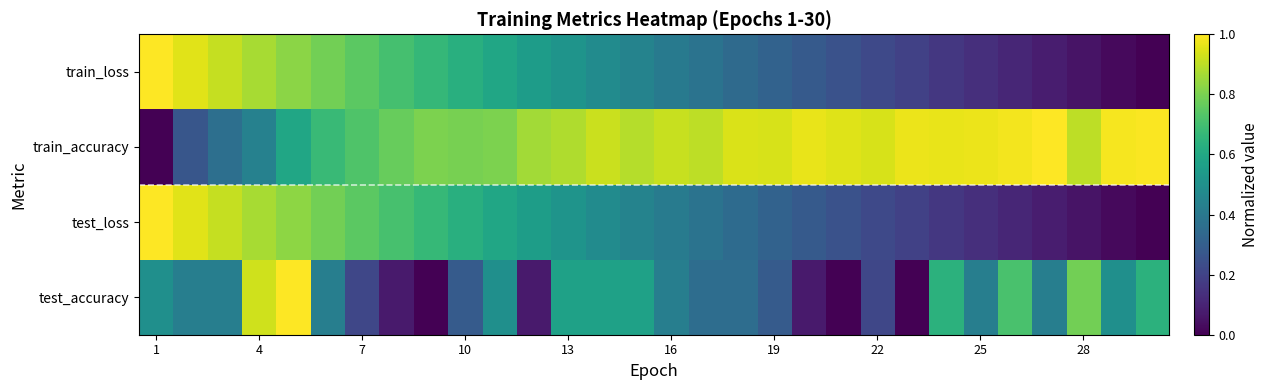

Reading right to left, list all the values displayed in this chart.

test_accuracy: 0.6	0.5	0.8	0.4	0.7	0.4	0.6	0.0	0.2	0.0	0.1	0.3	0.4	0.4	0.4	0.6	0.6	0.6	0.1	0.5	0.3	0.0	0.1	0.2	0.4	1.0	0.9	0.4	0.4	0.5
test_loss: 0.0	0.0	0.1	0.1	0.1	0.1	0.2	0.2	0.2	0.3	0.3	0.3	0.3	0.4	0.4	0.4	0.5	0.5	0.6	0.6	0.6	0.7	0.7	0.7	0.8	0.8	0.9	0.9	1.0	1.0
train_accuracy: 1.0	1.0	0.9	1.0	1.0	1.0	1.0	1.0	0.9	1.0	1.0	0.9	0.9	0.9	0.9	0.9	0.9	0.9	0.9	0.8	0.8	0.8	0.8	0.7	0.7	0.6	0.4	0.4	0.3	0.0
train_loss: 0.0	0.0	0.1	0.1	0.1	0.1	0.2	0.2	0.2	0.3	0.3	0.3	0.3	0.4	0.4	0.4	0.5	0.5	0.6	0.6	0.6	0.7	0.7	0.7	0.8	0.8	0.9	0.9	1.0	1.0